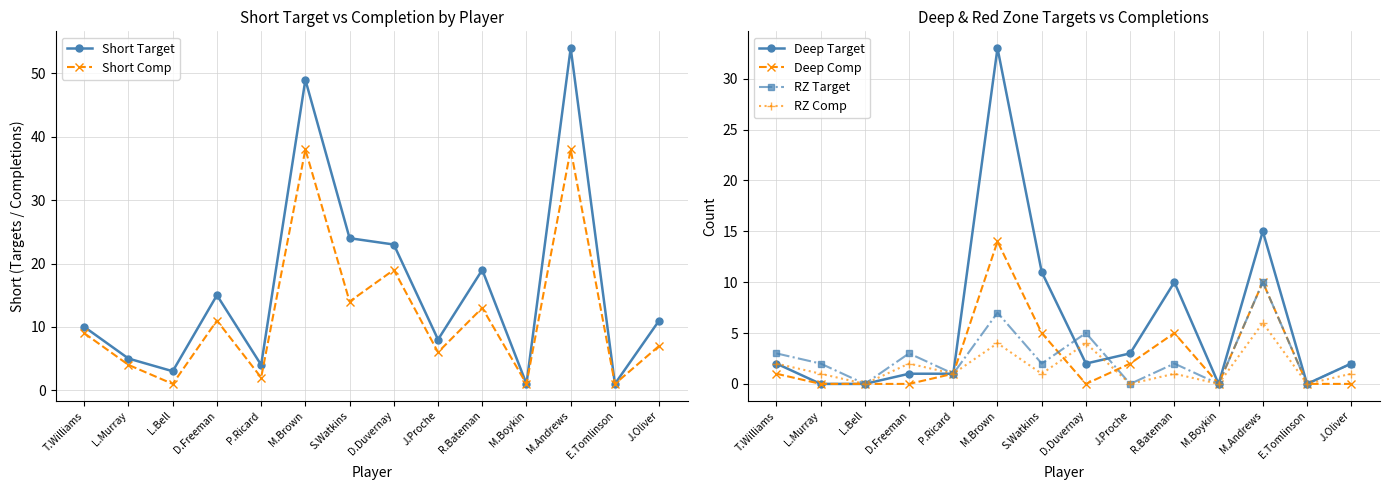

Count the number of data series in this chart.

6